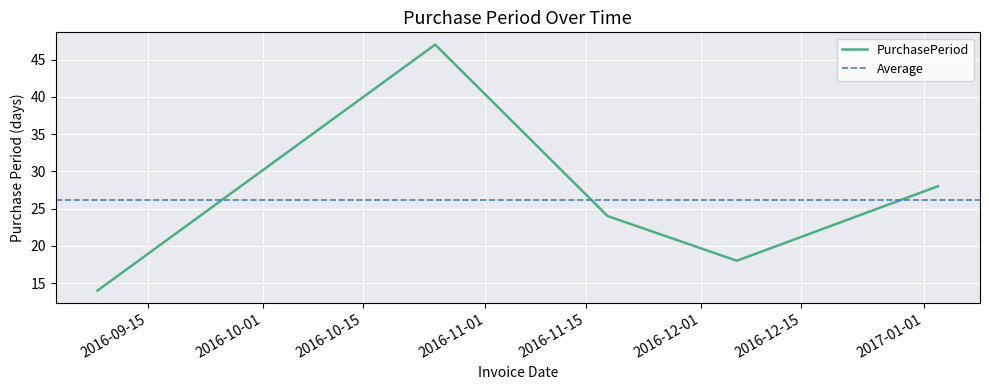

Where does the data first go above 24?

2016-10-25